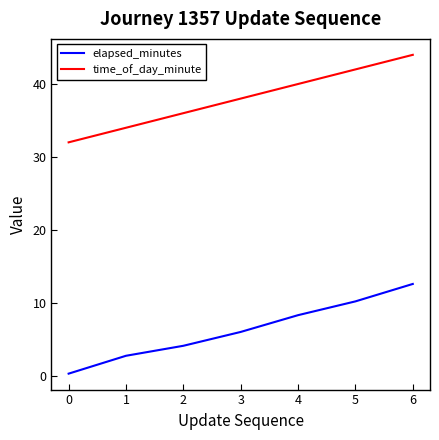

Rank the series by their maximum value, from highest to lowest.

time_of_day_minute, elapsed_minutes